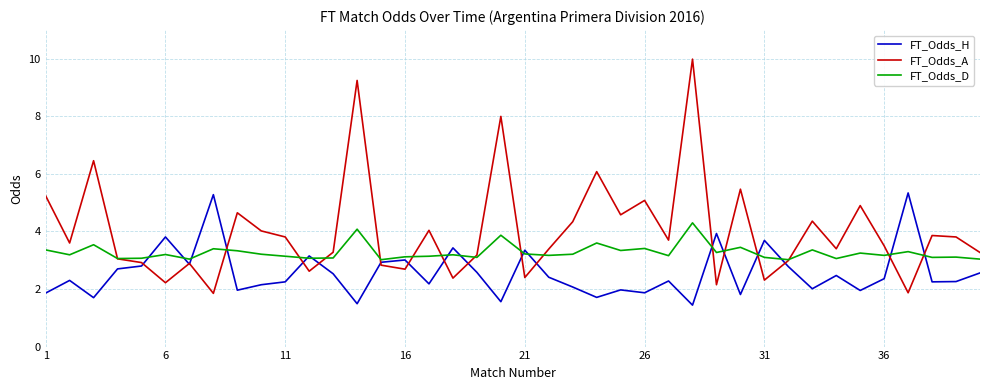

What is the smallest value displayed?

1.4